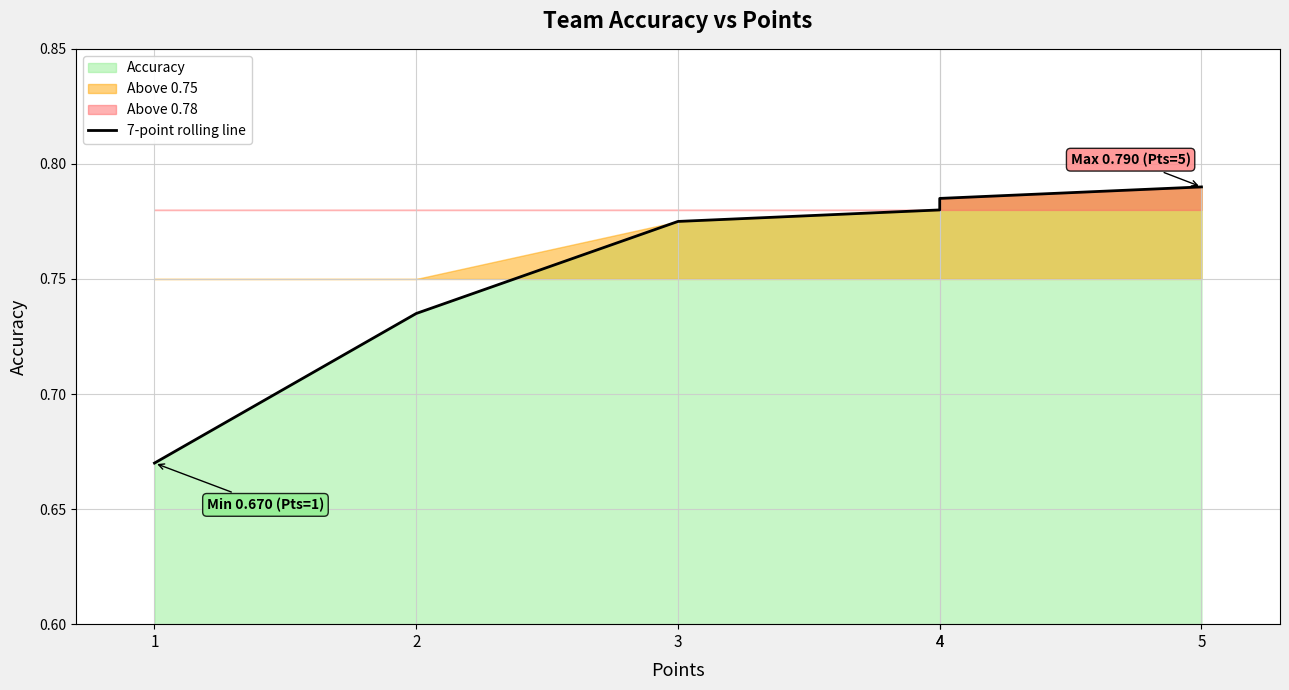

Where is the data nearest to the value 0?

1